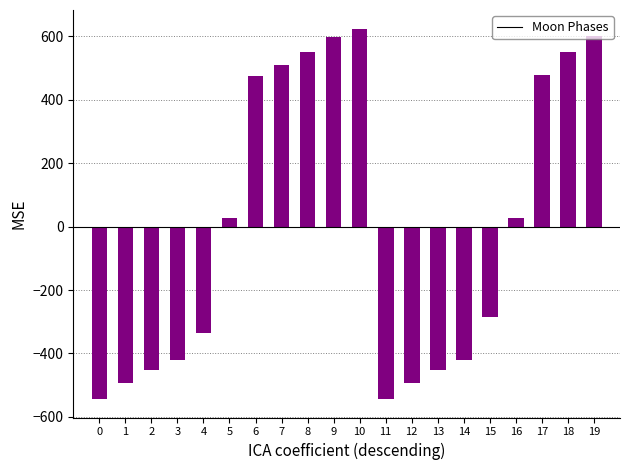

Between 1 and 8, which is larger?

8